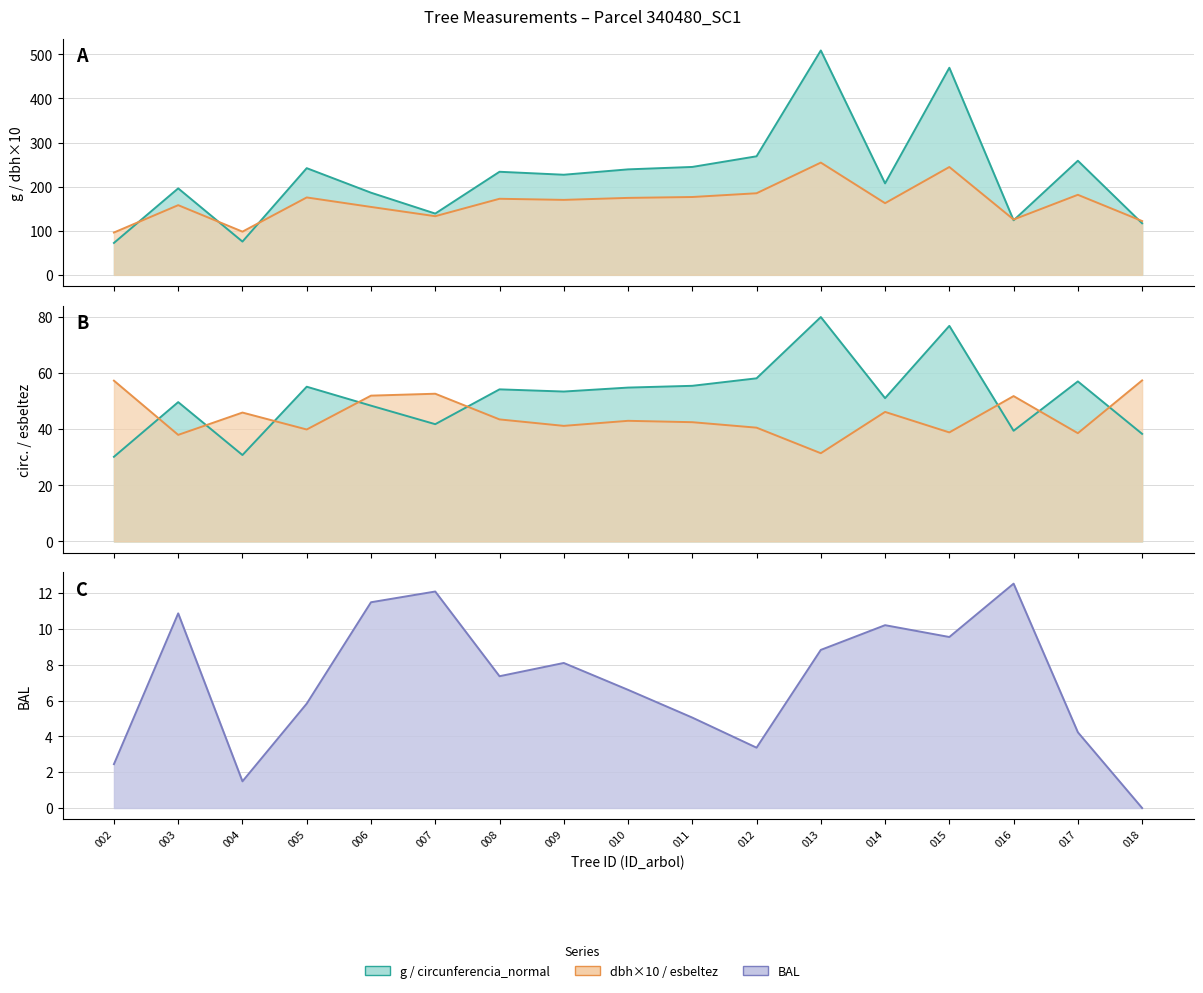

Is the value of dbh at 013 greater than the value of esbeltez at 006?

Yes